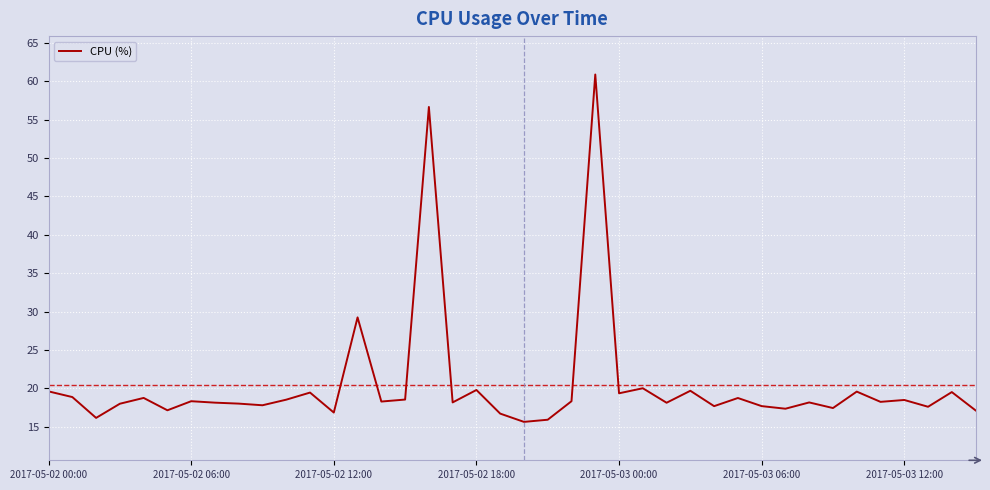

What is the minimum value shown in the chart?

15.6